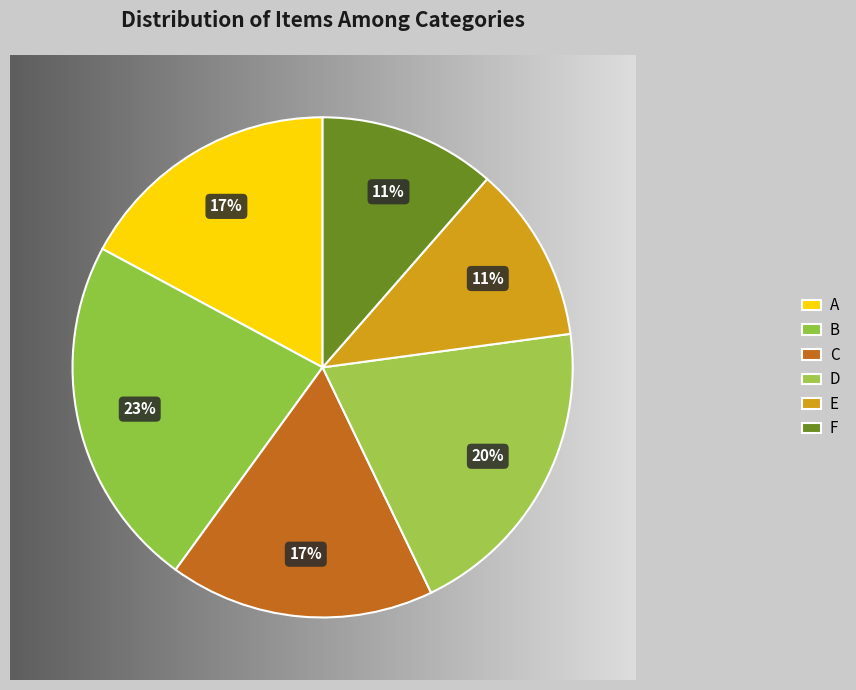

How many segments does this pie chart have?

6